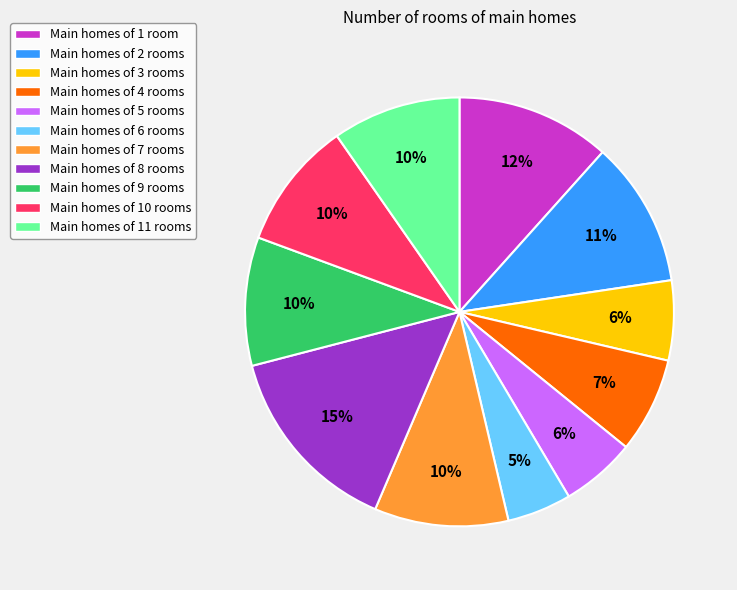

Approximately how many times larger is the value at Main homes of 10 rooms compared to Main homes of 11 rooms?

1.0